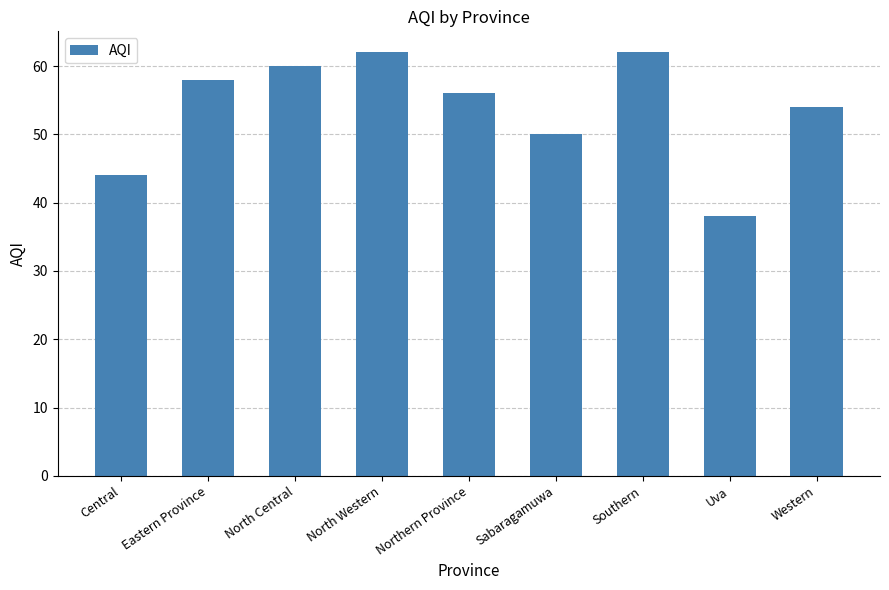

What position from the left is Uva?

8